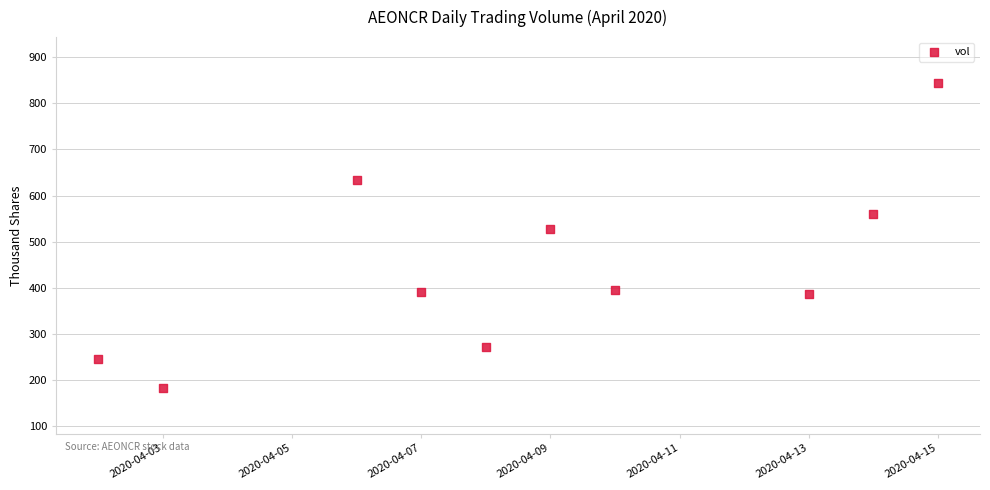

What is the average X value?

18360.7